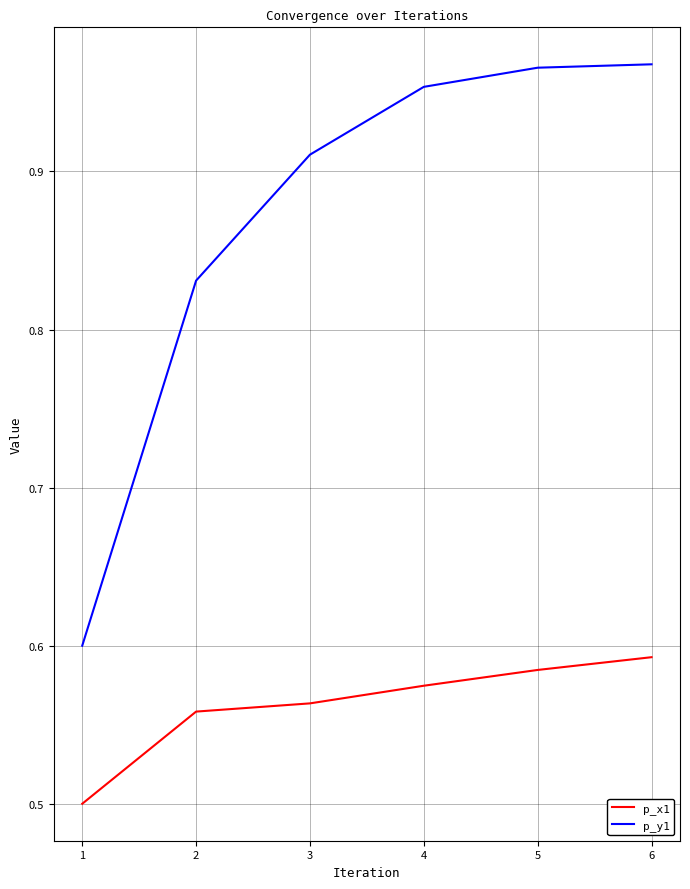

What is the total value across all series at 1?

1.1